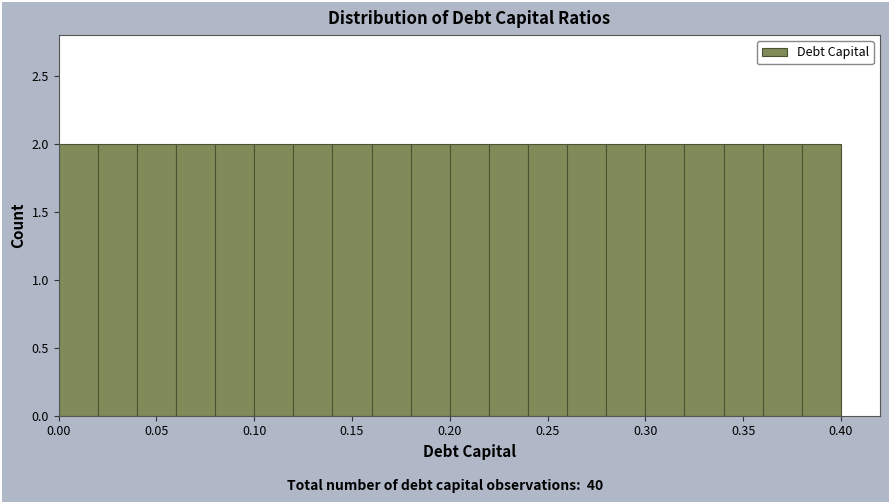

What is the height of the bar covering 0.20 to 0.22 on the x-axis? The values are not printed on the chart, so give them approximately, as read against the axis.

2